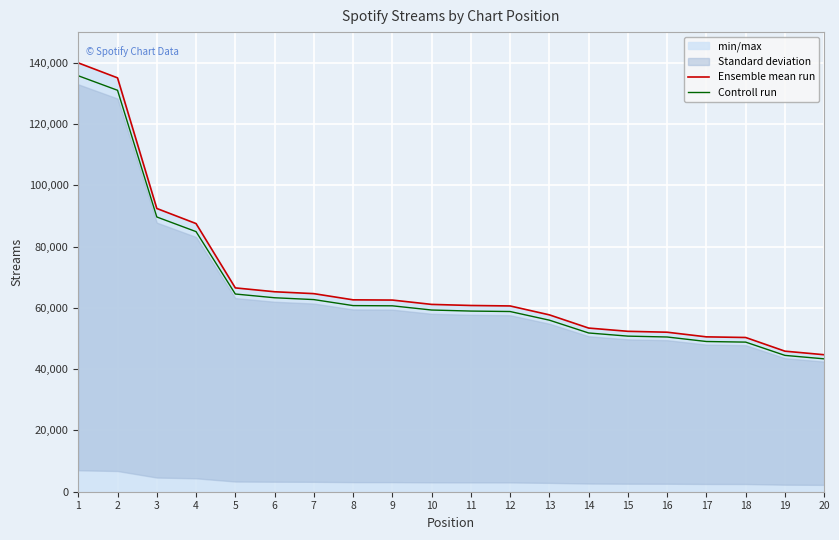

Reading left to right, extract all data points from this chart.

Ensemble mean run: 139951.0	135068.0	92442.0	87512.0	66521.0	65263.0	64645.0	62624.0	62550.0	61134.0	60782.0	60629.0	57720.0	53412.0	52351.0	52058.0	50542.0	50335.0	45870.0	44708.0
Controll run: 135752.5	131016.0	89668.7	84886.6	64525.4	63305.1	62705.7	60745.3	60673.5	59300.0	58958.5	58810.1	55988.4	51809.6	50780.5	50496.3	49025.7	48824.9	44493.9	43366.8